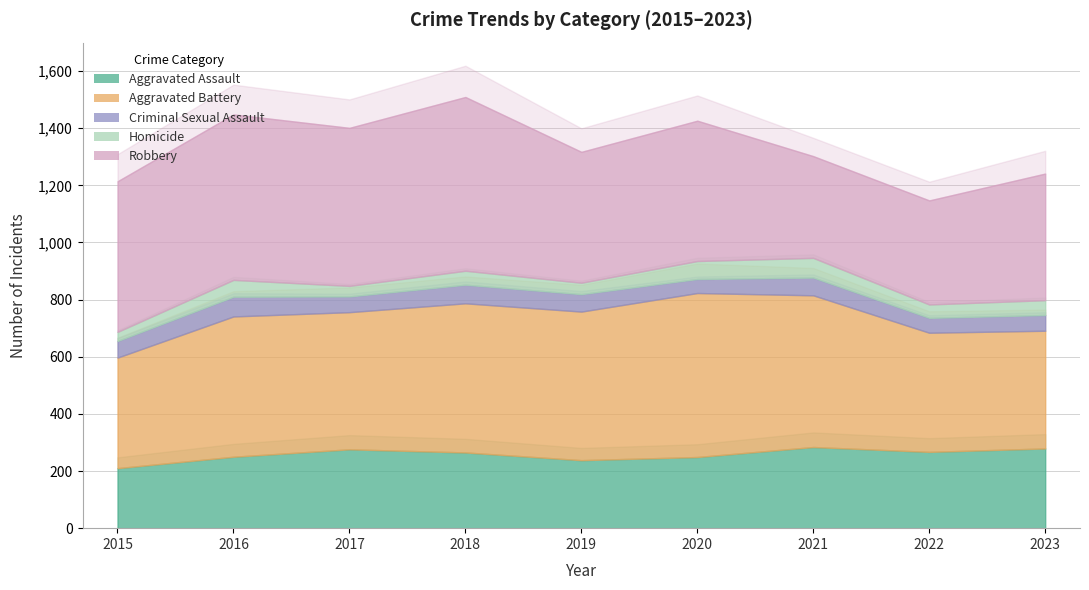

True or false: Homicide and Aggravated Battery intersect in this chart.

False